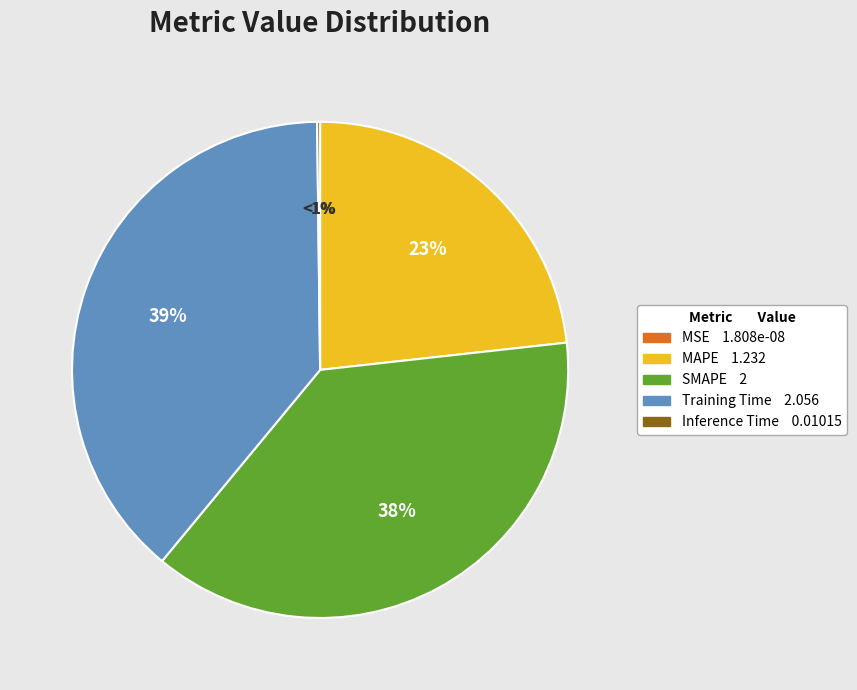

What percentage do MSE and Training Time together represent?

38.8%